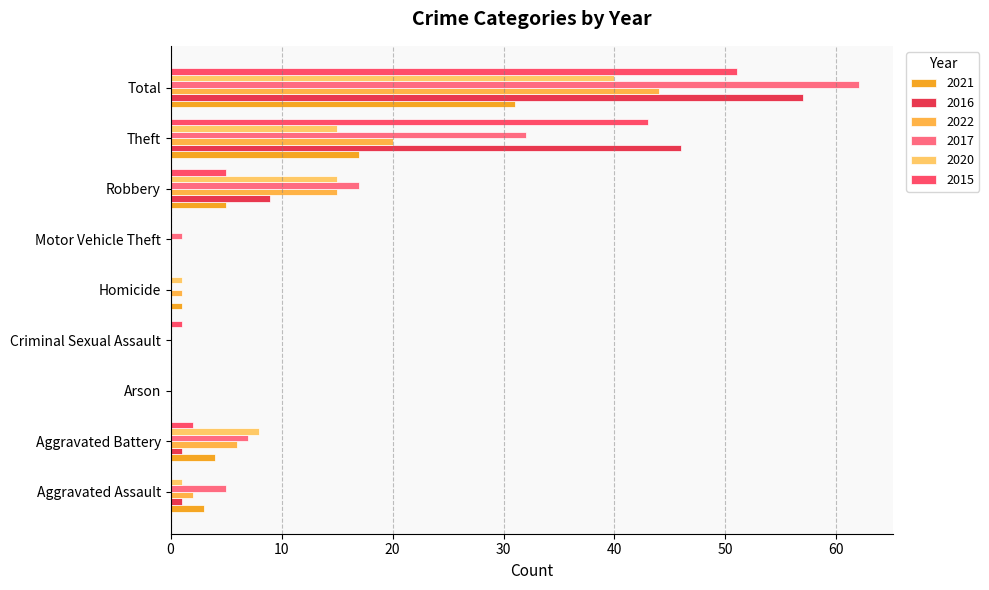

What is the value of the 2015 bar at the 8th from the left?

43